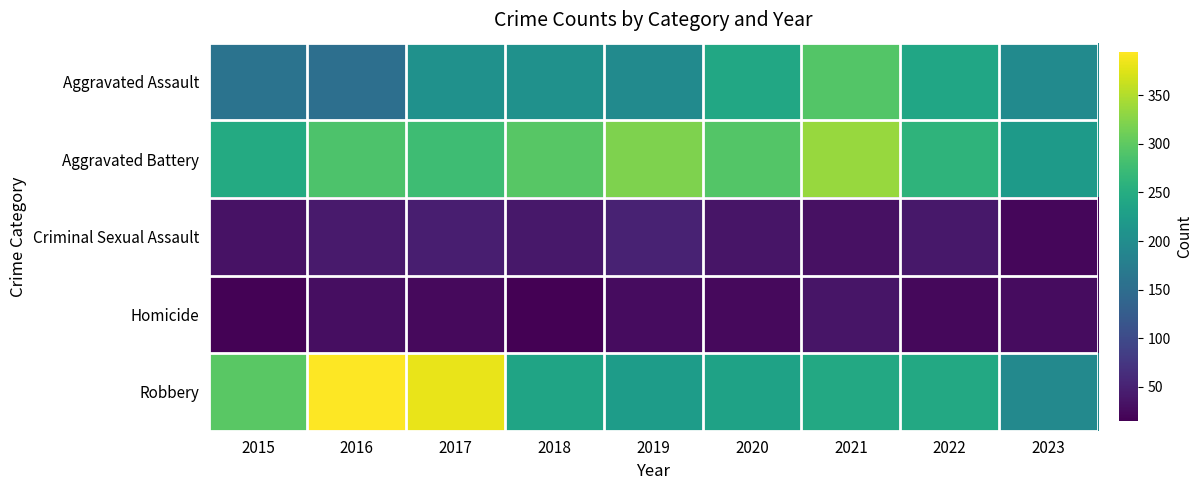

Which series changed the most between 2016 and 2019?

Robbery